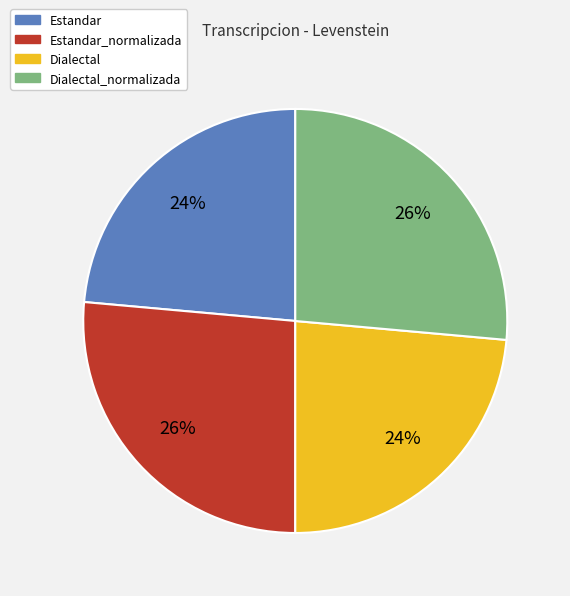

To the nearest percent, what is the average slice percentage?

25%